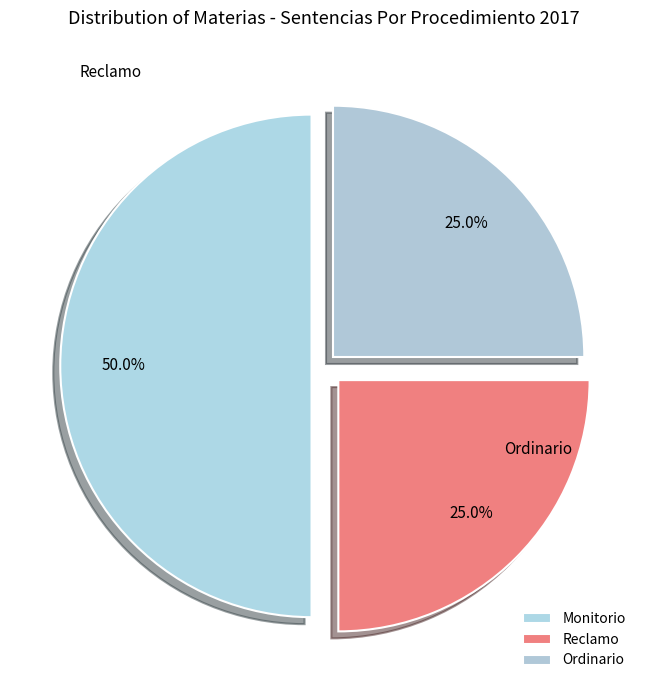

Is it true that Reclamo is 13% of the pie?

False